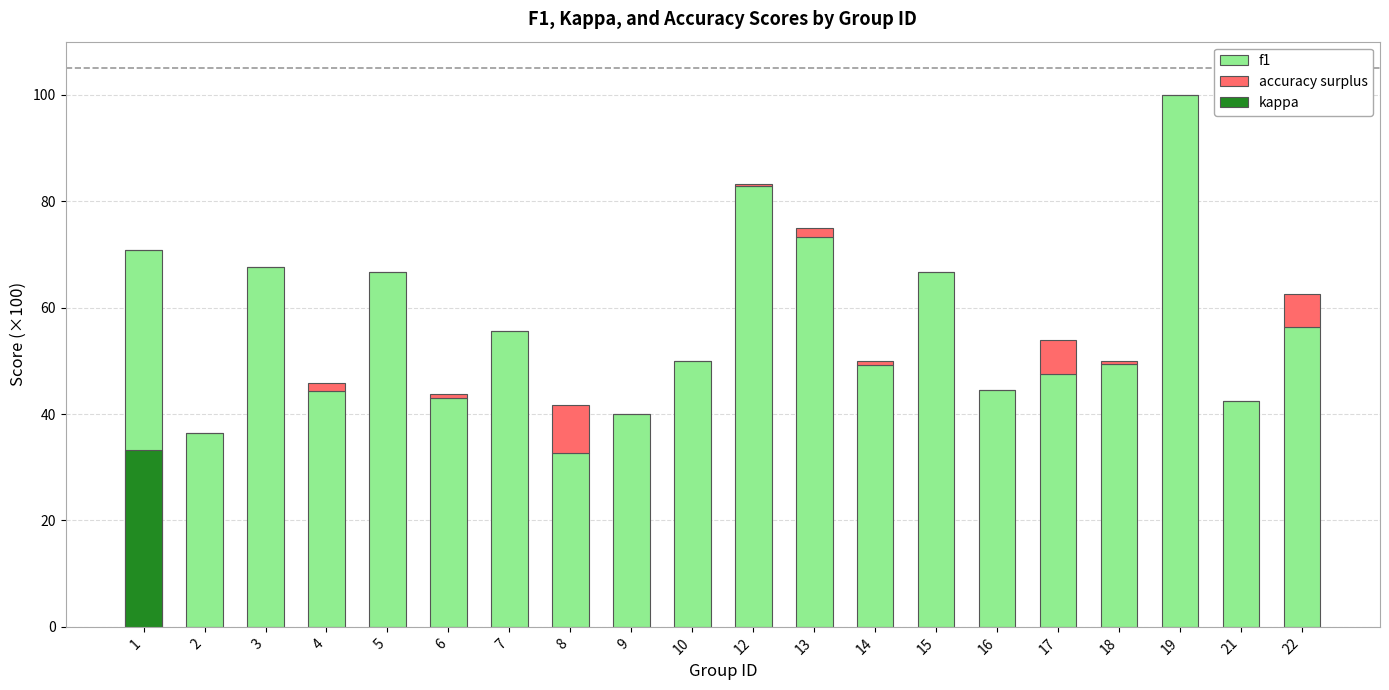

How many bars are there in total?

40